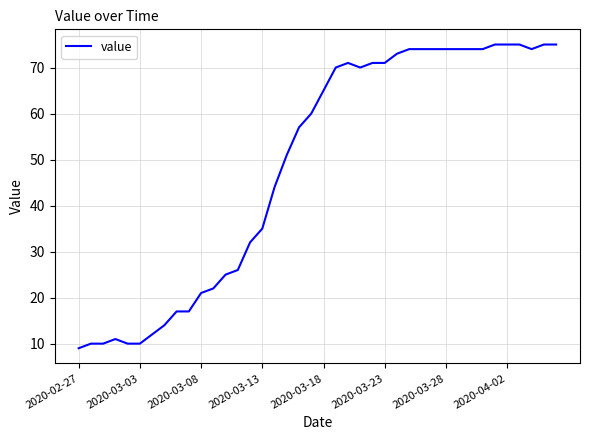

How many values are below 65?

20